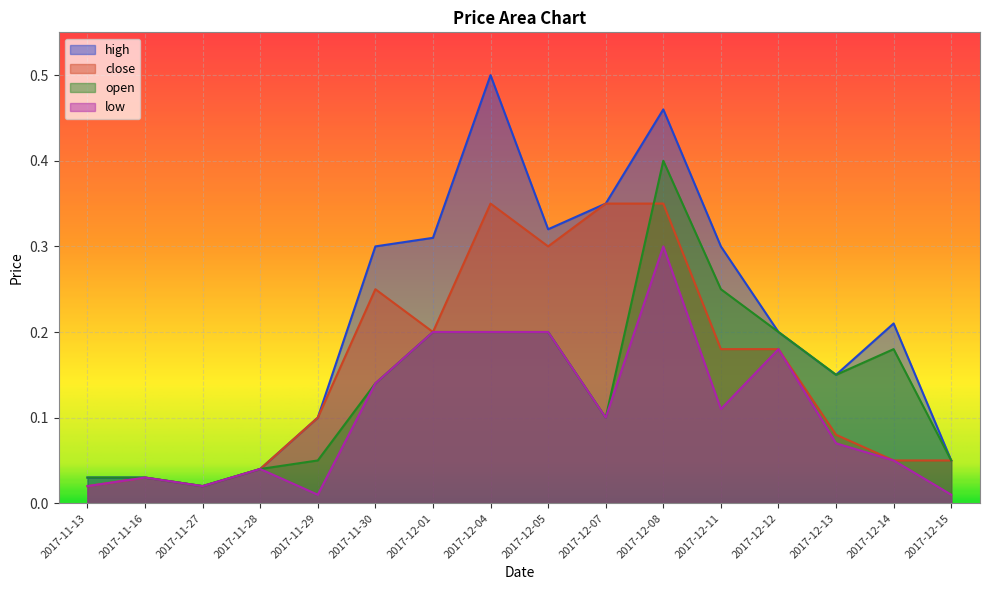

What are all the series names shown in the legend?

high, close, open, low